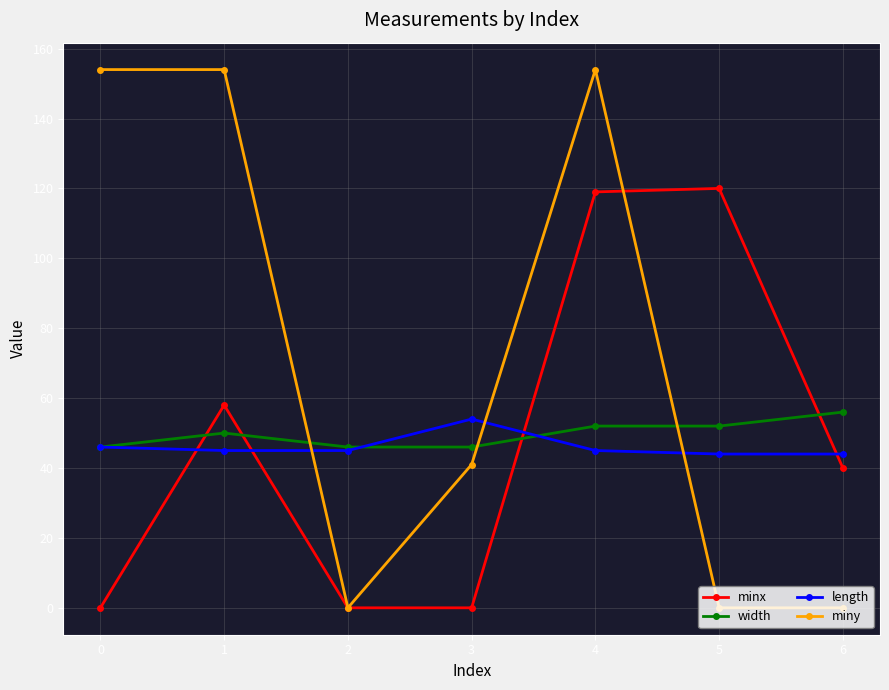

What value does the miny series have at 3?

41